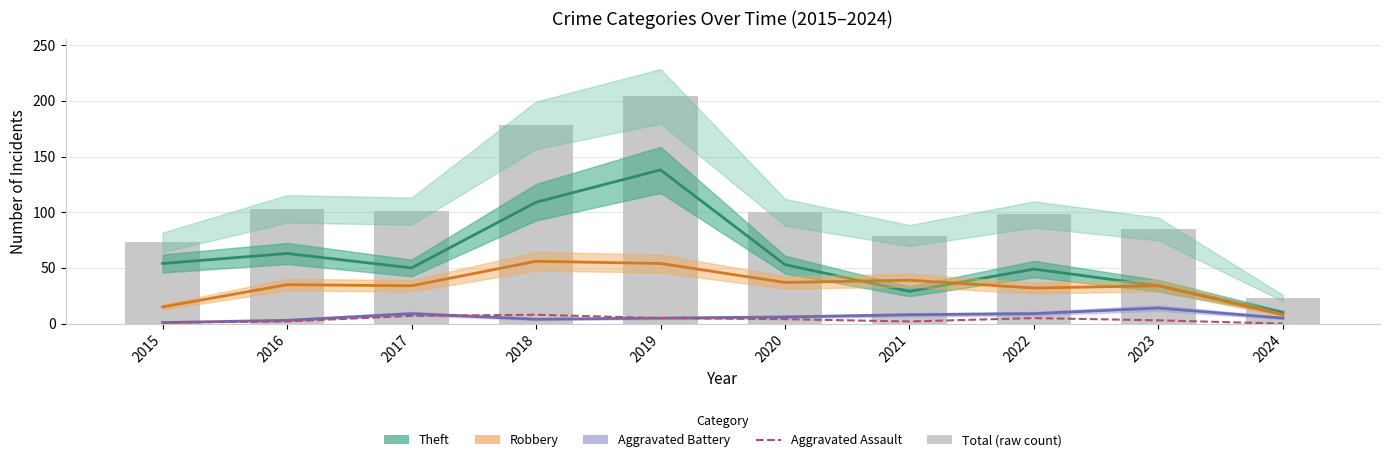

Which series has the widest spread of values?

Total (raw)